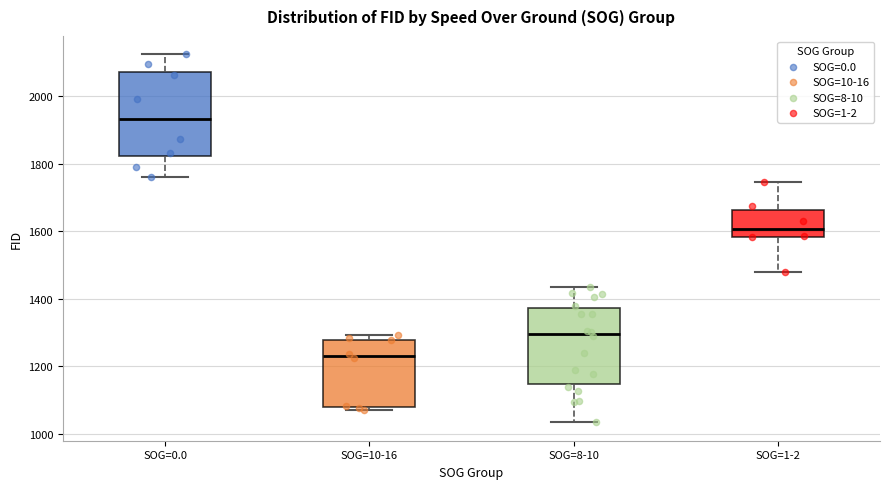

Which box has the lowest median line?

SOG=10-16